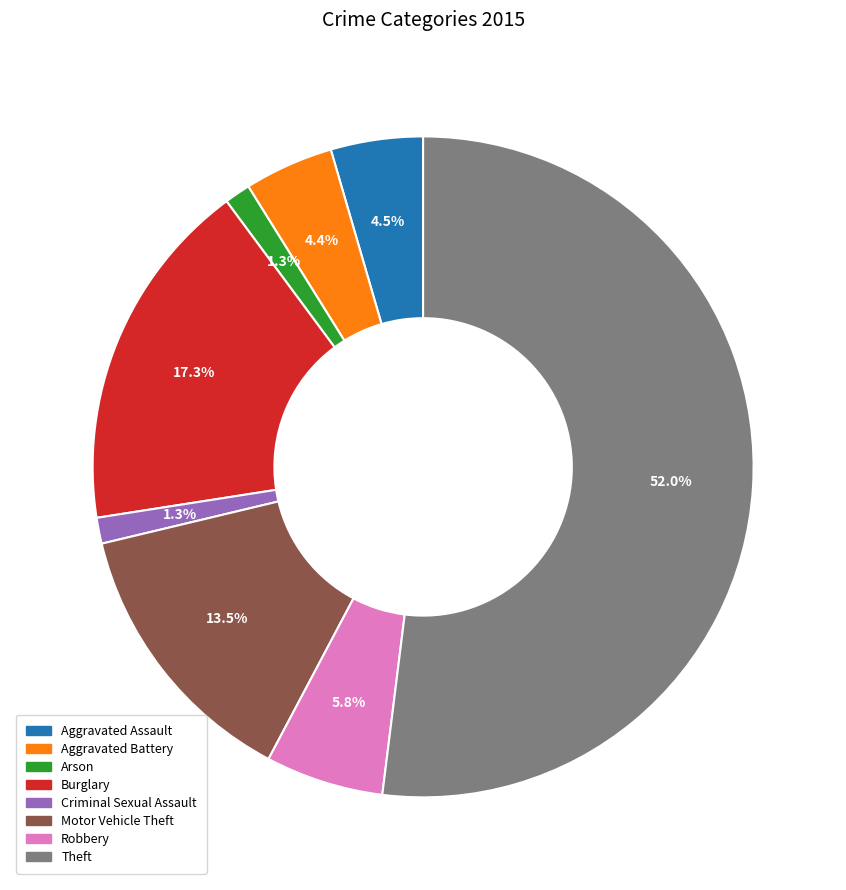

How many slices are in this pie chart?

8